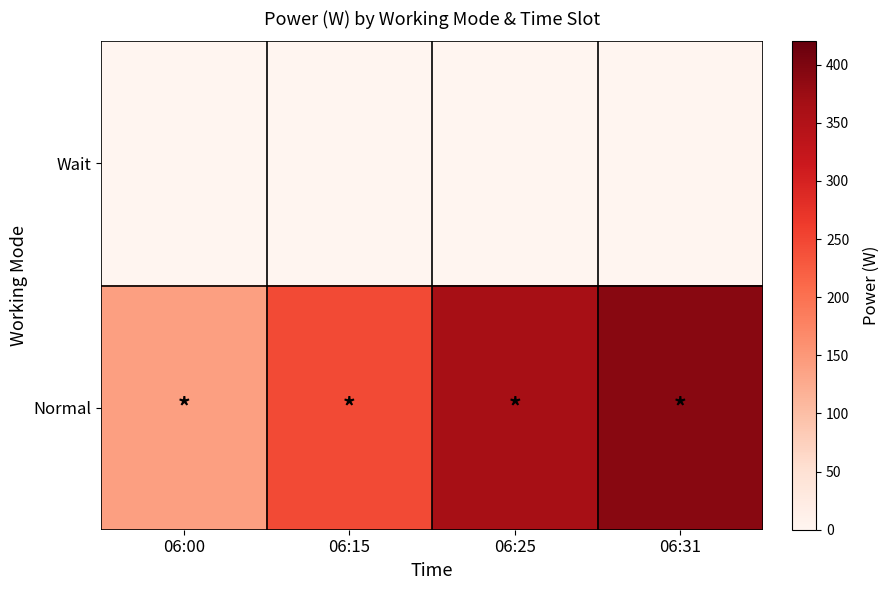

Count the number of categories in the chart.

4